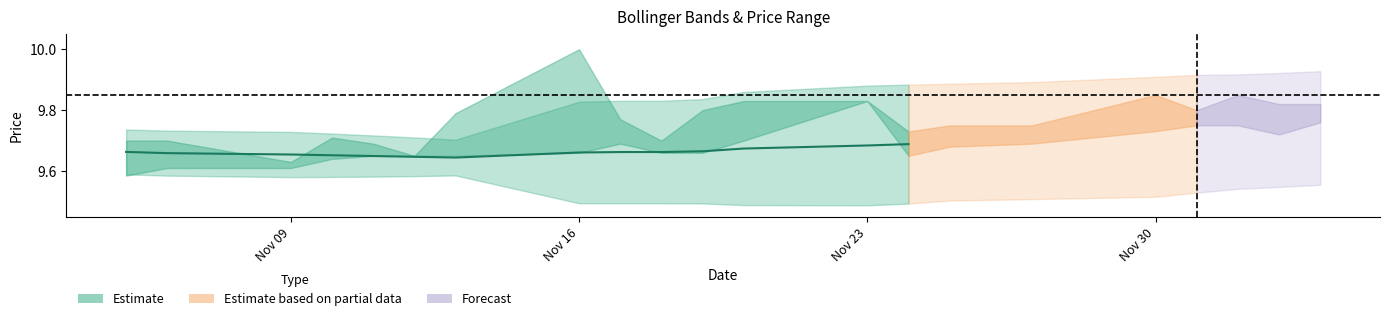

How many interior local valleys (lower than both neighbors) does the data have?

1